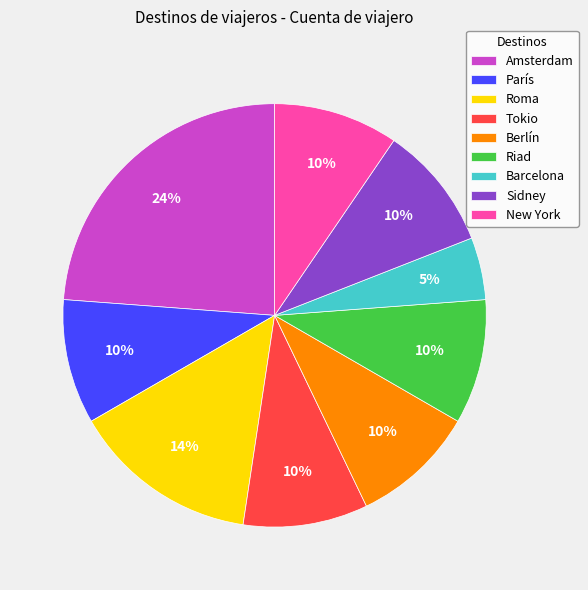

How many segments does this pie chart have?

9